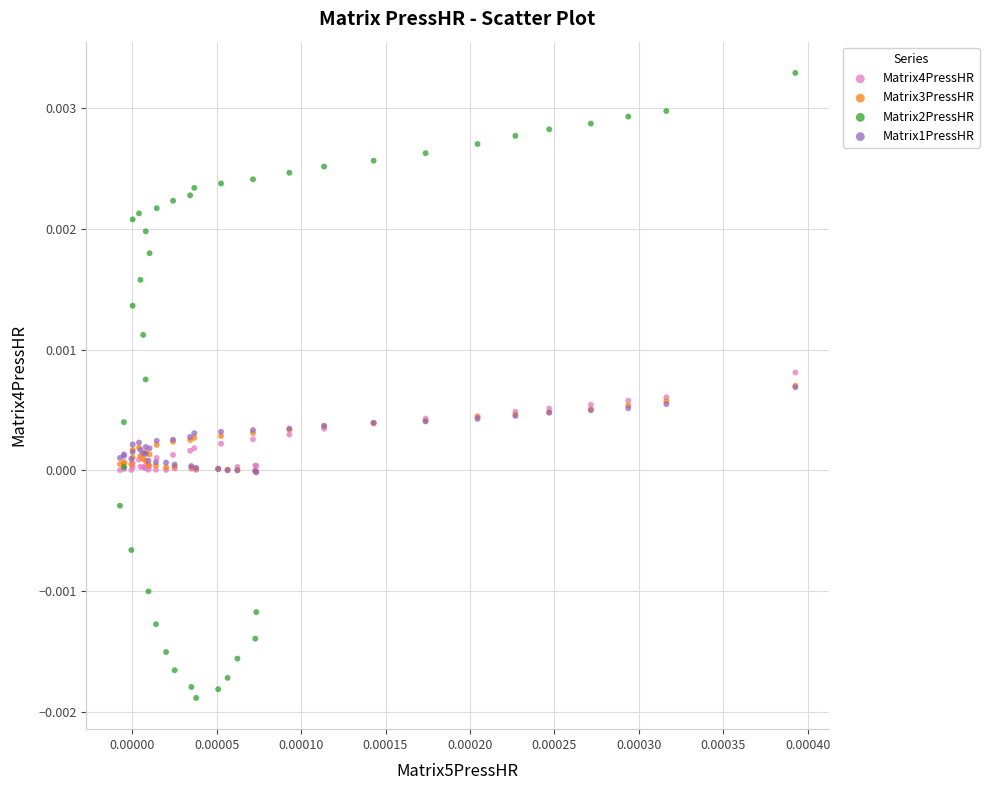

Which series reaches the maximum Y coordinate?

Matrix2PressHR